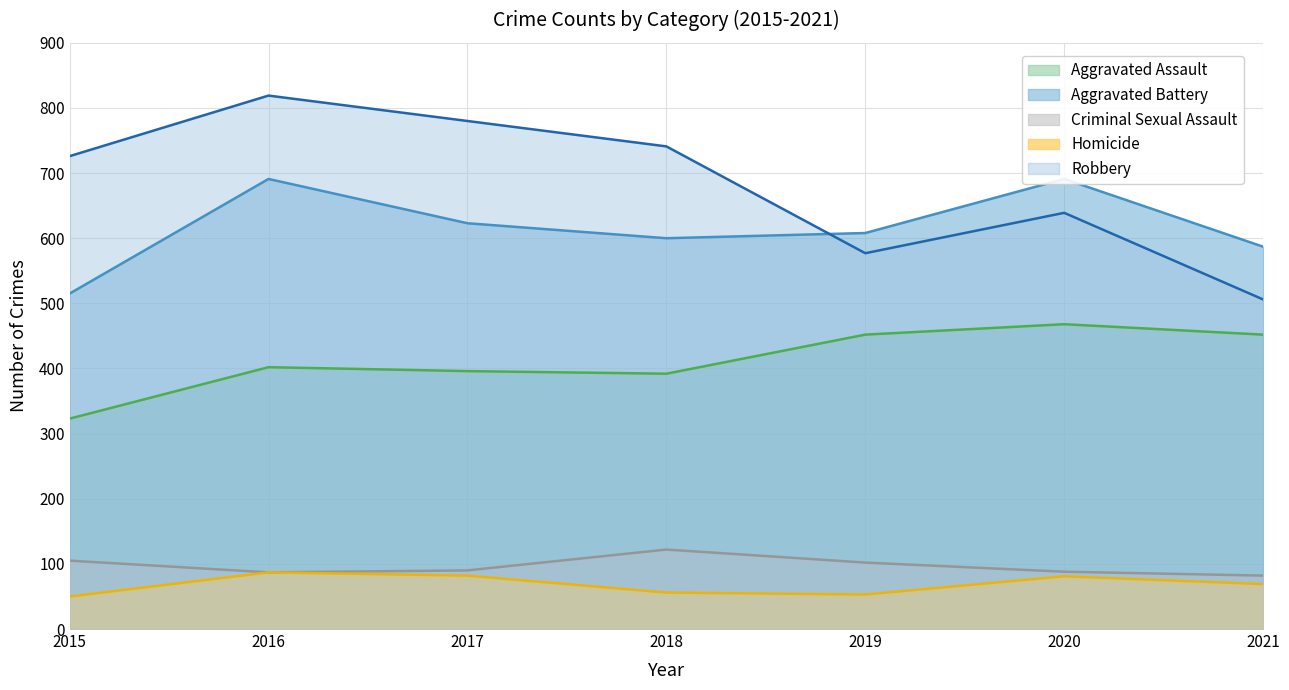

Which series has the largest total across all categories?

Robbery